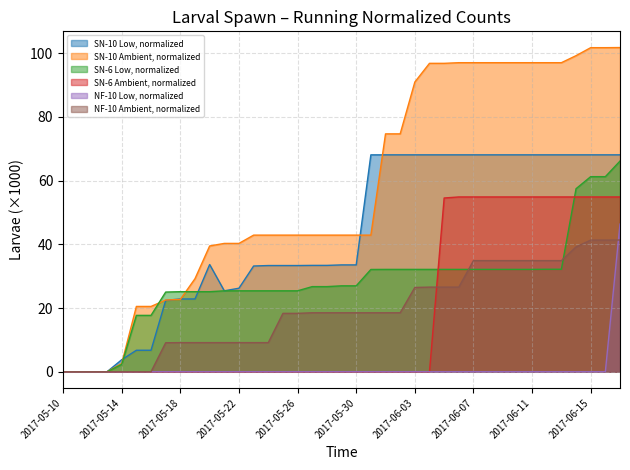

True or false: NF-10 Ambient, normalized has more than 0 interior local peaks.

False